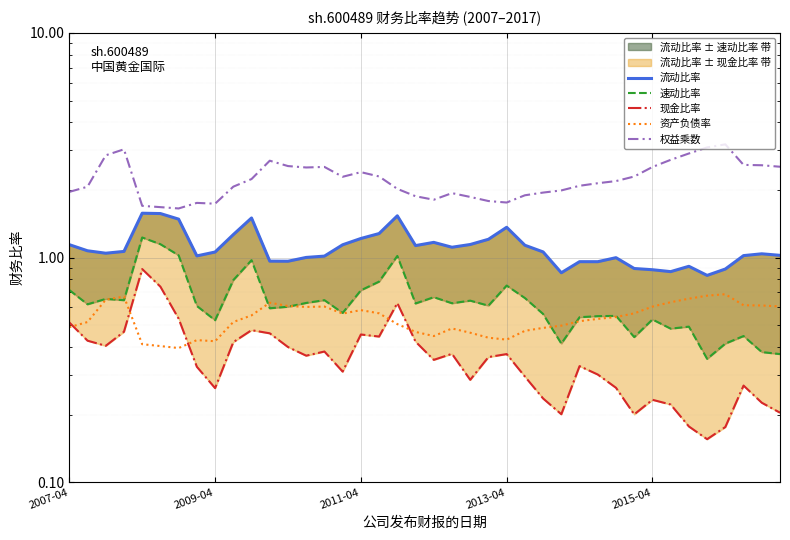

True or false: 流动比率 has more than 2 points higher than both neighbors.

True